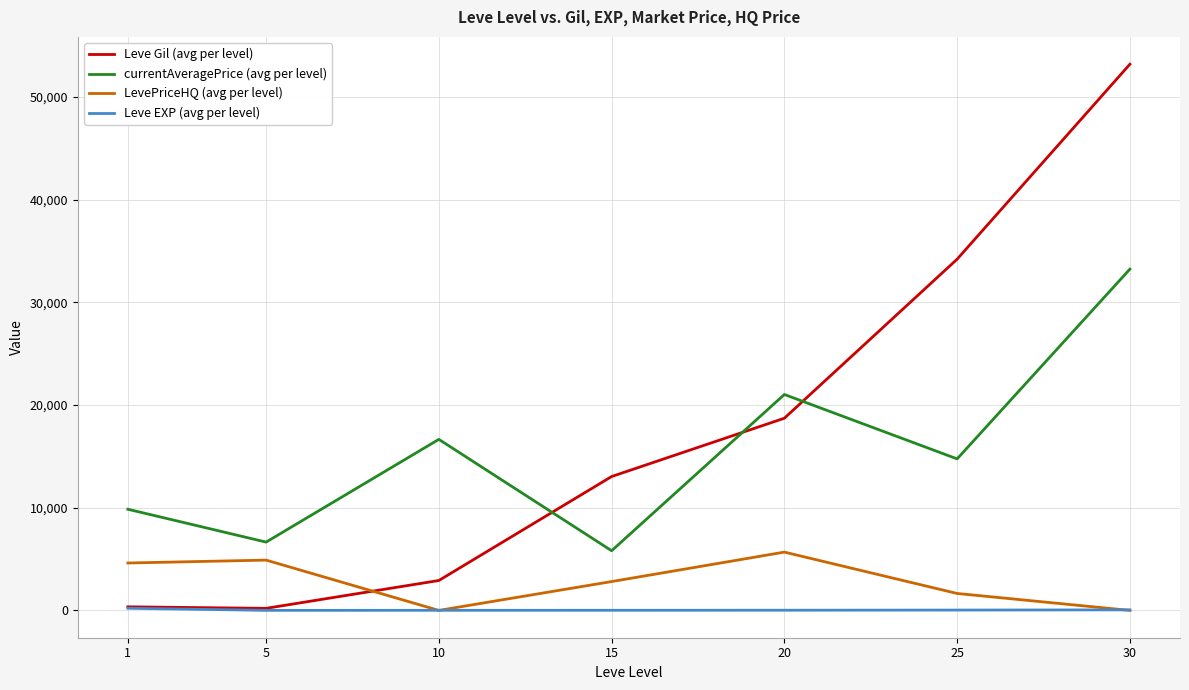

The value of Leve Gil (avg per level) at 25 is 34211.7. True or false?

True